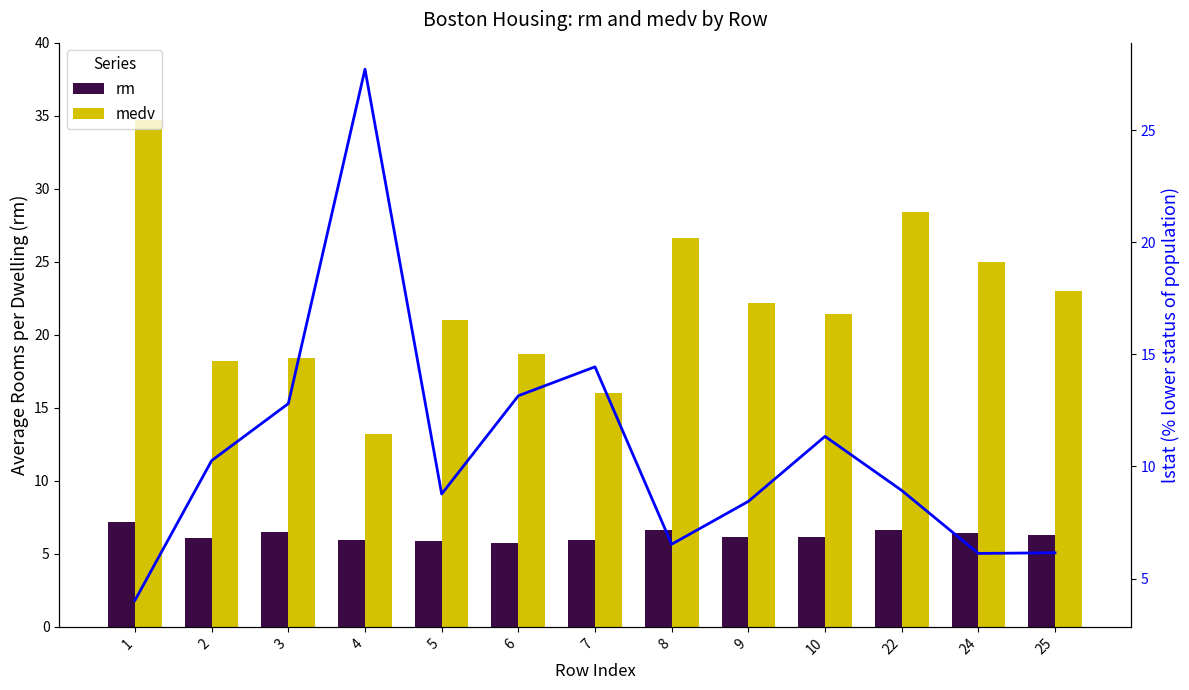

How many data points in rm are above 6?

9